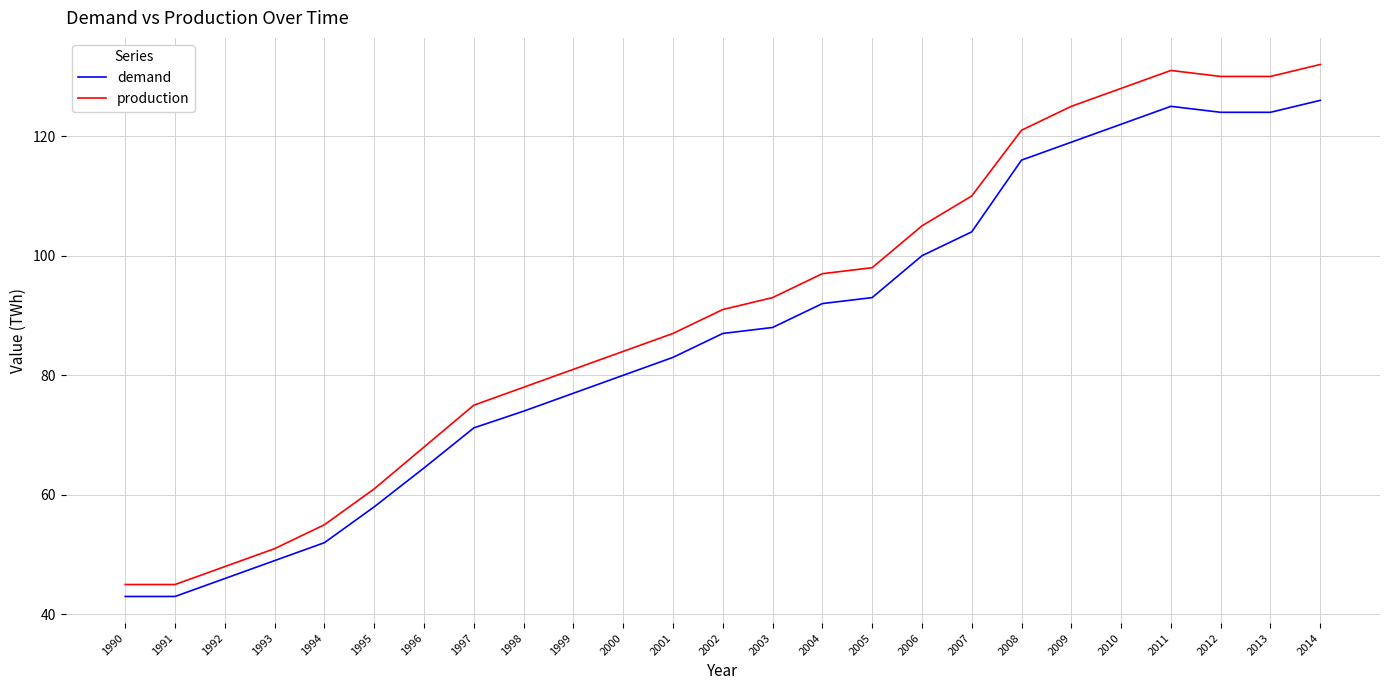

What are all the series names shown in the legend?

demand, production